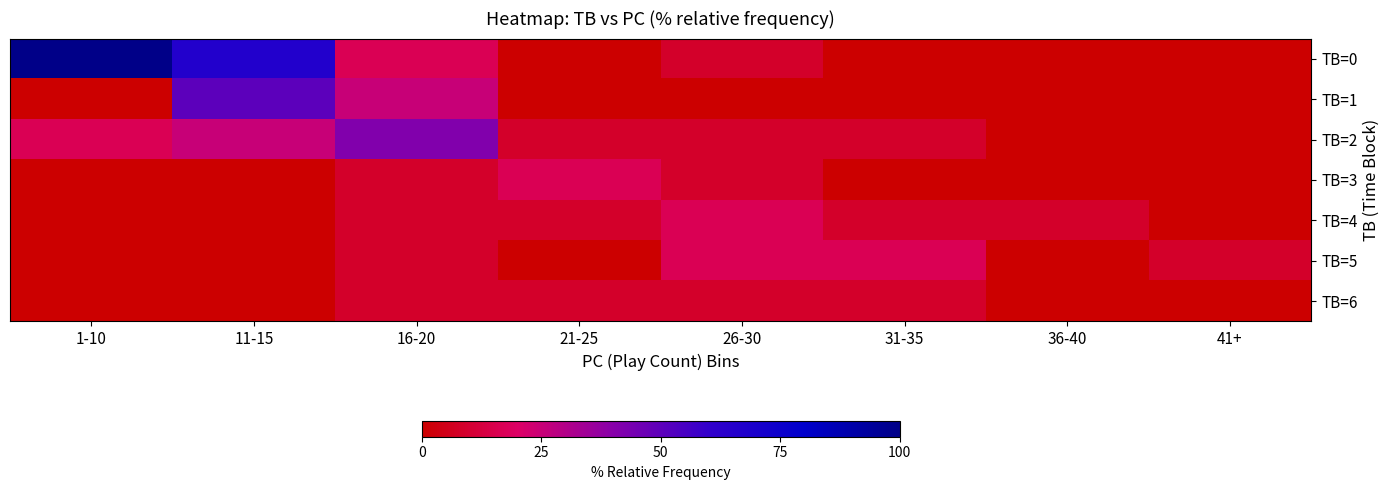

Which series has the largest range (max minus min)?

TB=0